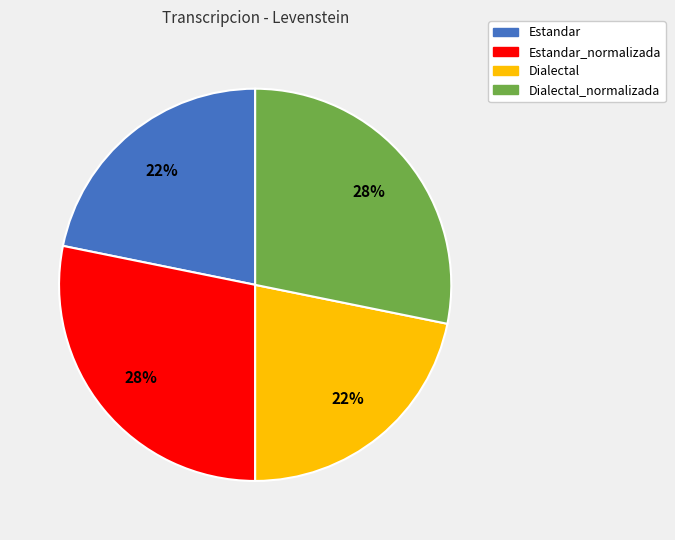

To the nearest percent, what is the average slice percentage?

25%